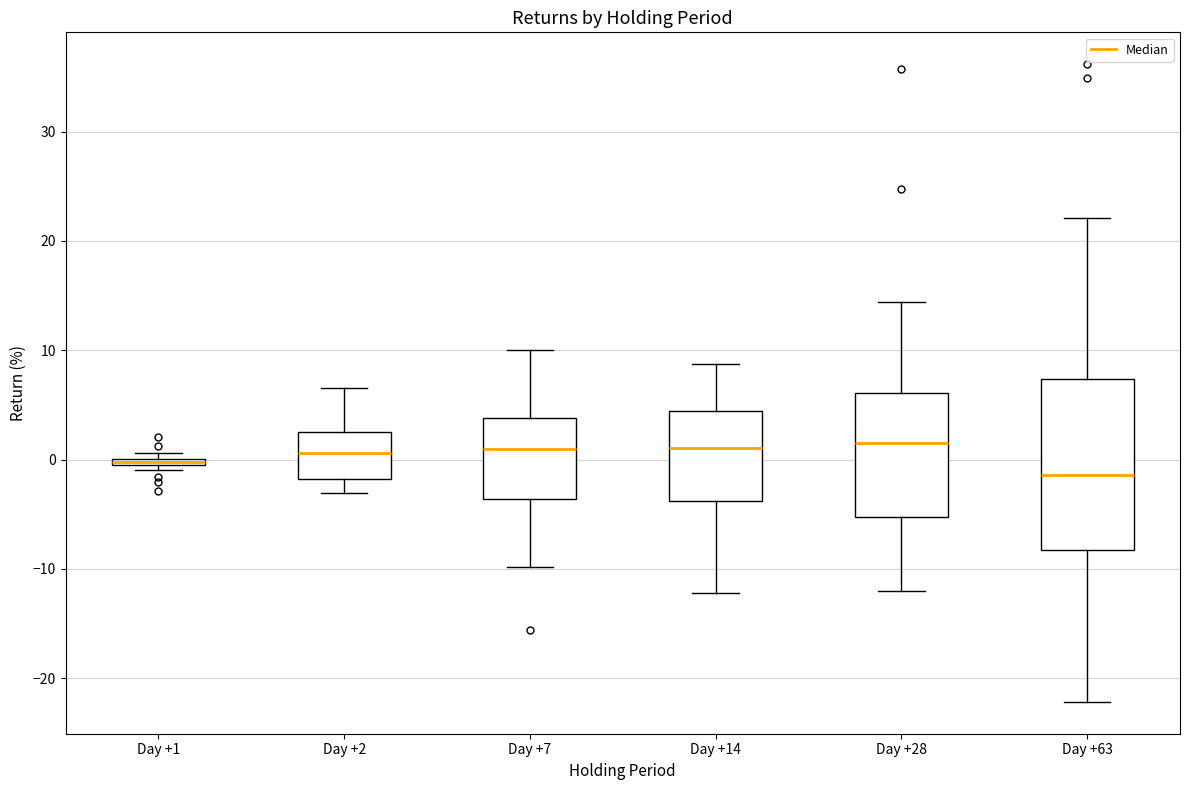

Comparing the boxes themselves (not the whiskers), which one is the tallest?

Day +63